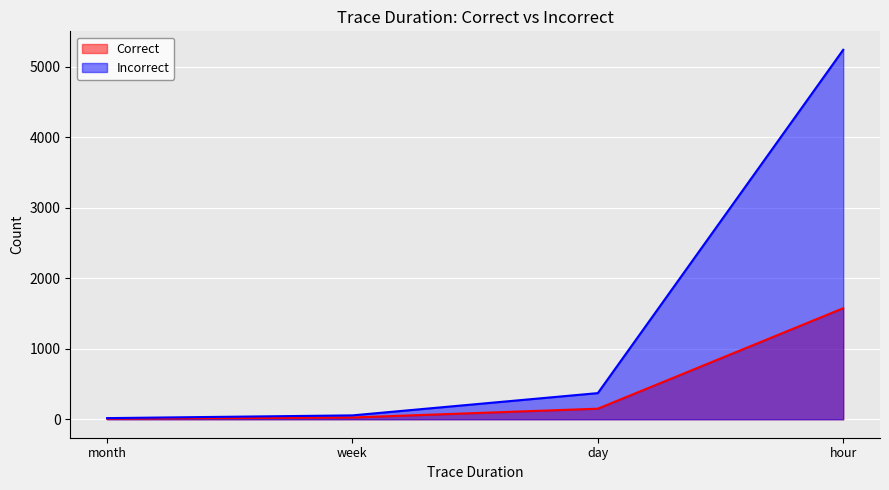

At day, list the series in order from largest to smallest.

Incorrect, Correct